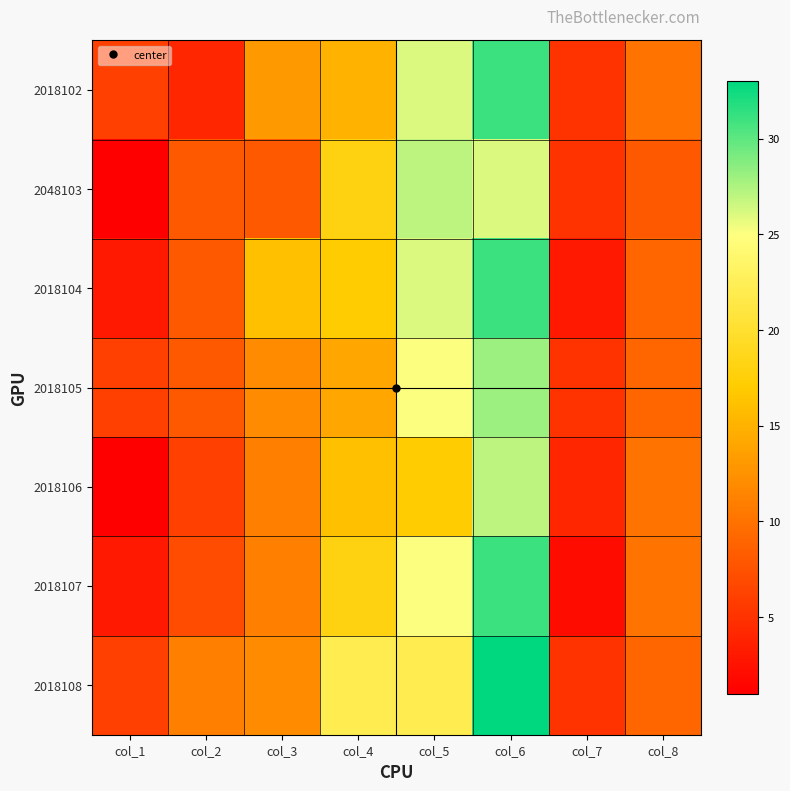

What is the total value across all series at col_2?

52